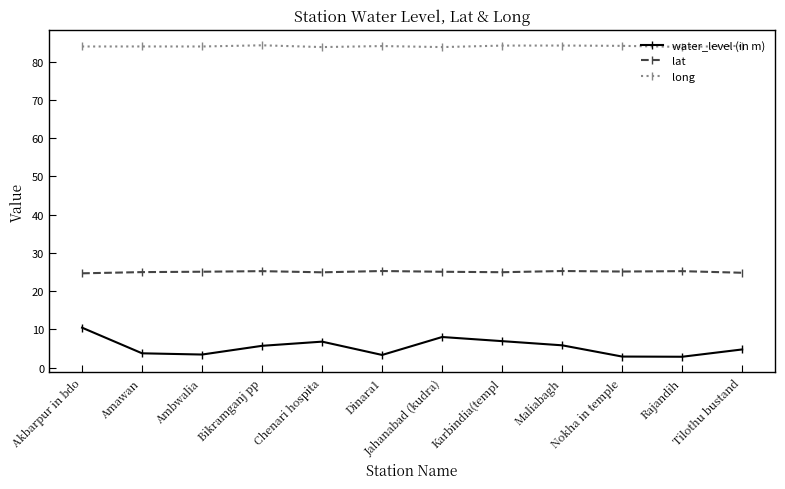

What is the minimum value shown in the chart?

2.9